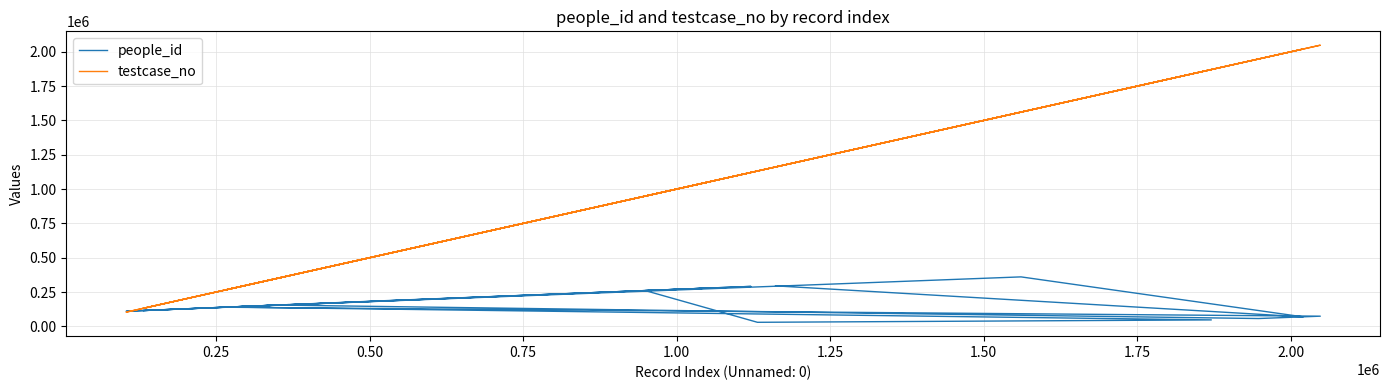

What is the label of the 14th point from the right?

1.50